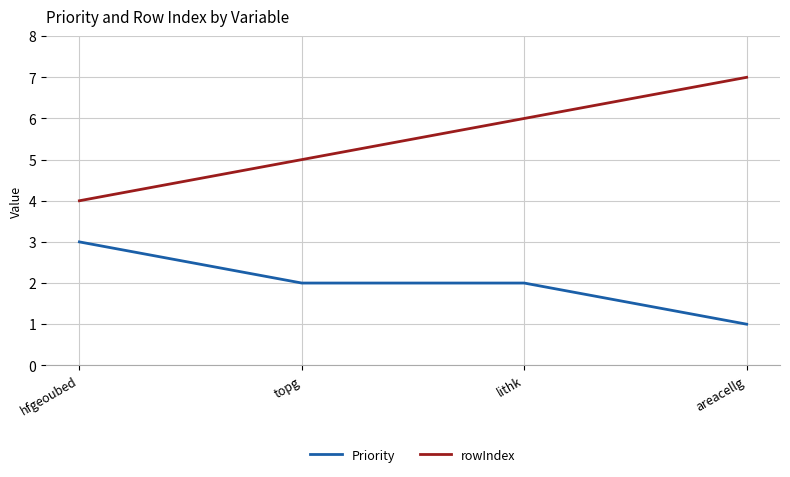

Between topg and areacellg, which series saw the biggest shift?

rowIndex